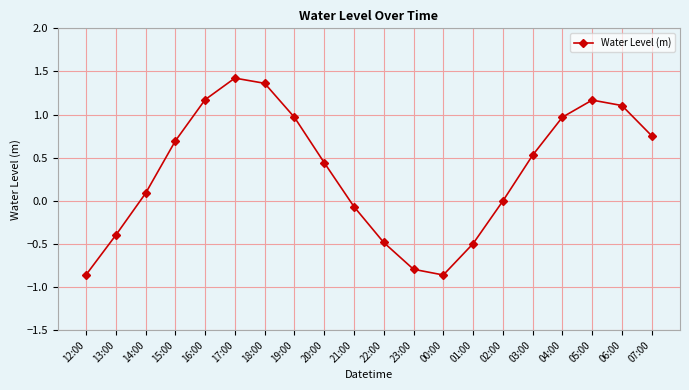

What is the difference between the maximum and minimum values?

2.3